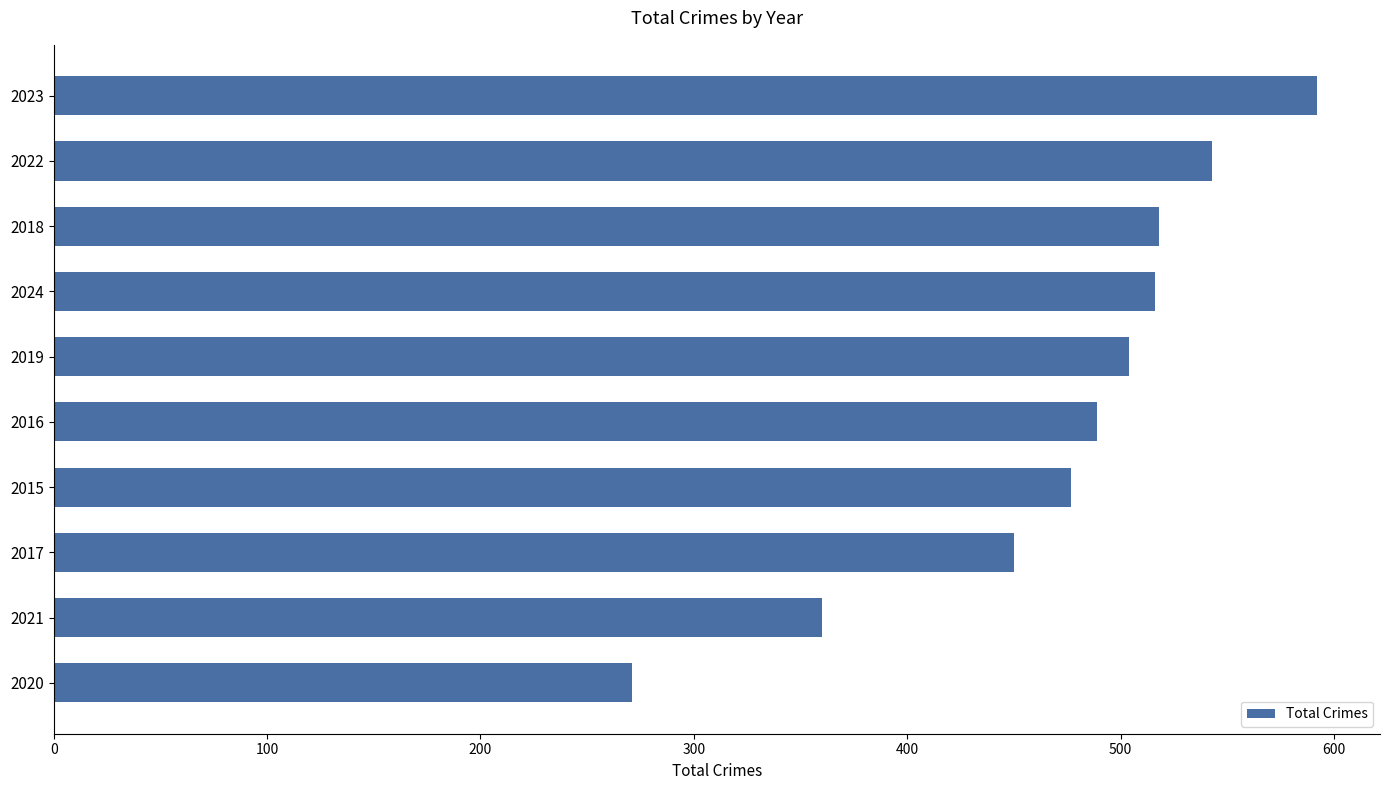

What is the difference between the second highest and second lowest values?

183